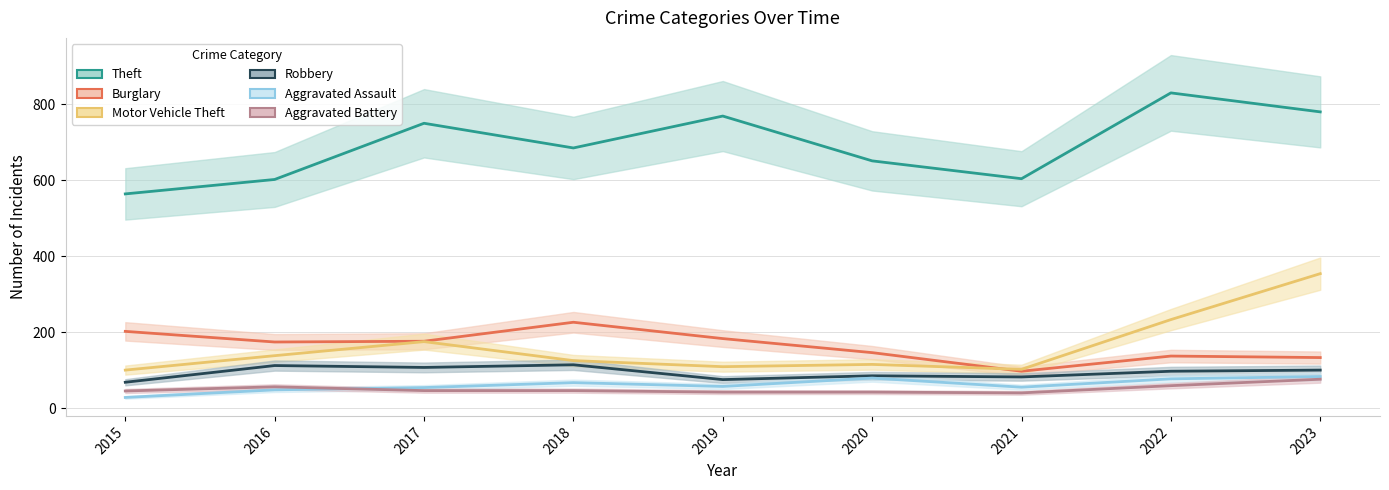

What is the difference between the Theft values at 2023 and 2020?

129